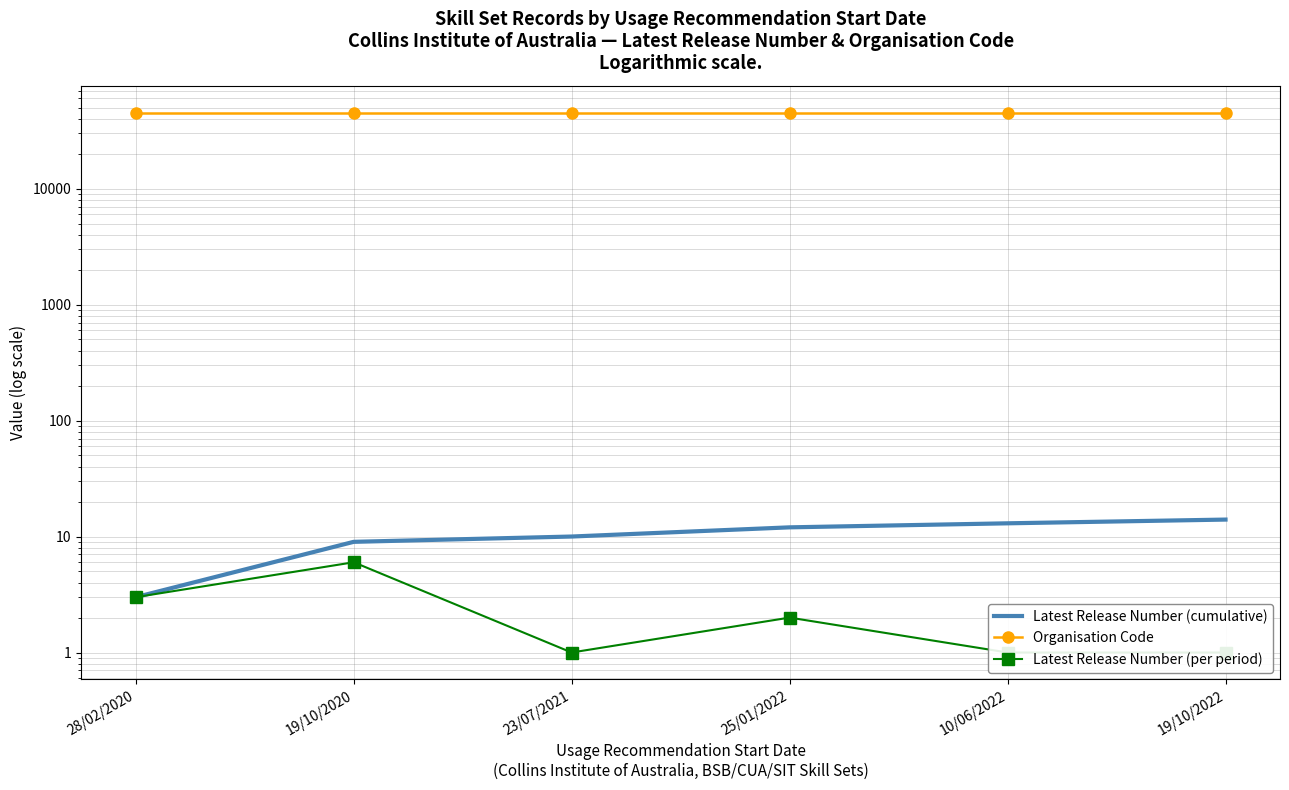

Rank the series at 19/10/2020 from highest to lowest value.

Organisation Code, Latest Release Number (cumulative), Latest Release Number (per period)